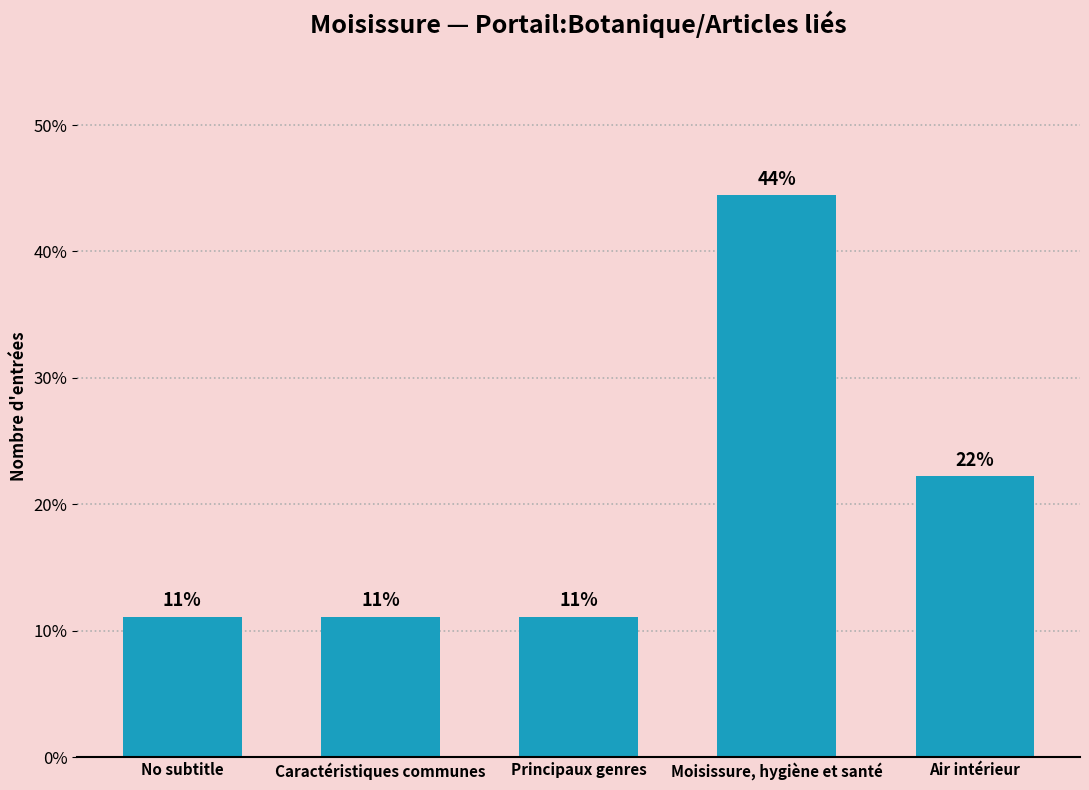

What is the sum of the values at Principaux genres and Air intérieur?

0.3